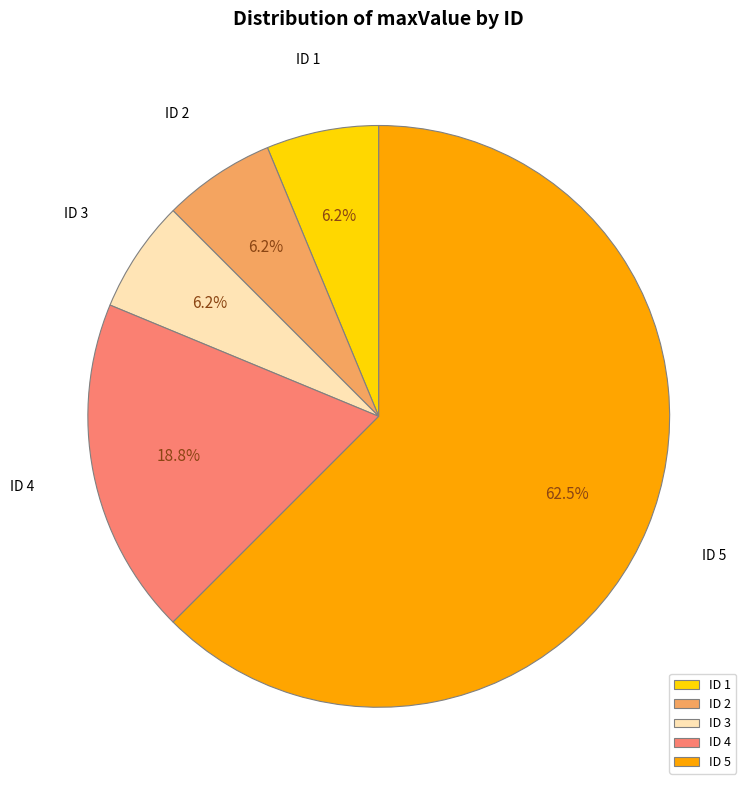

What is the largest slice in the pie chart?

ID 5